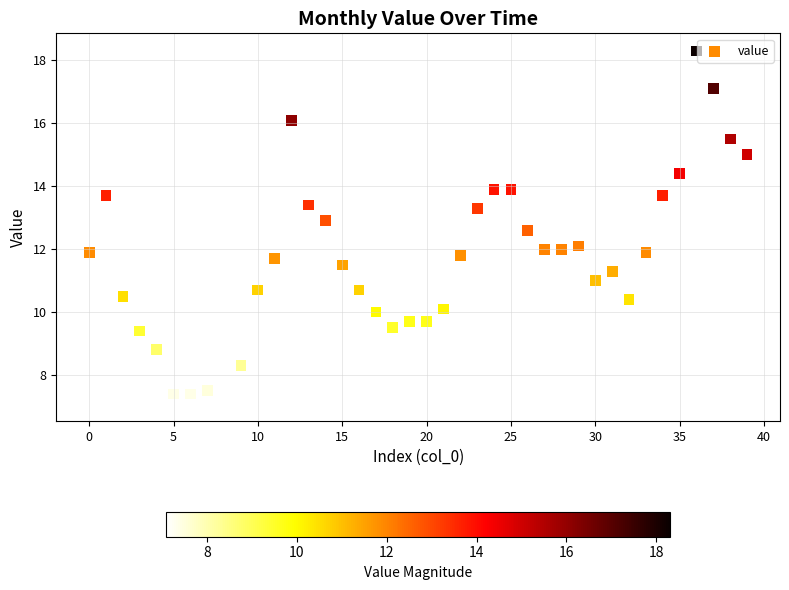

What is the range of Y values (max minus min)?

11.2